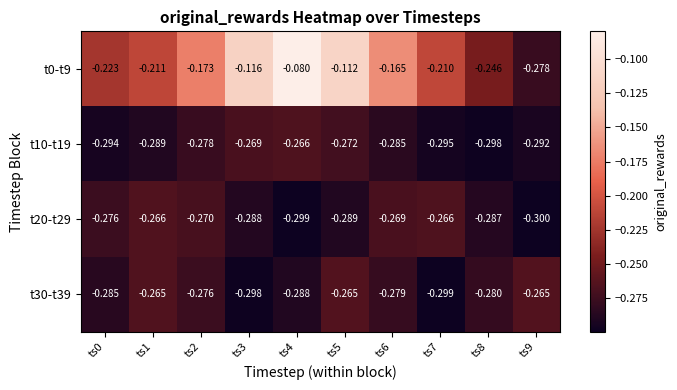

Which series has the largest range (max minus min)?

t0-t9